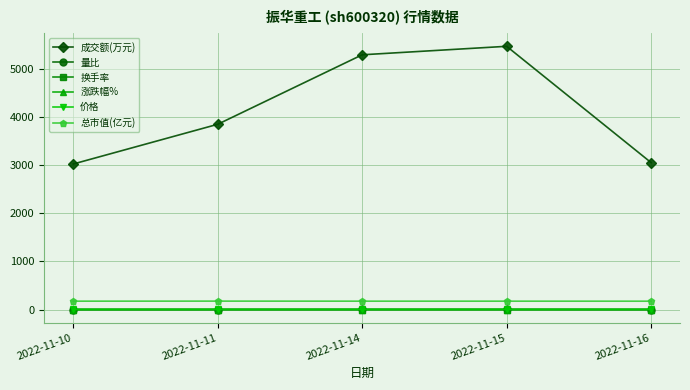

How many lines are shown in the chart?

6